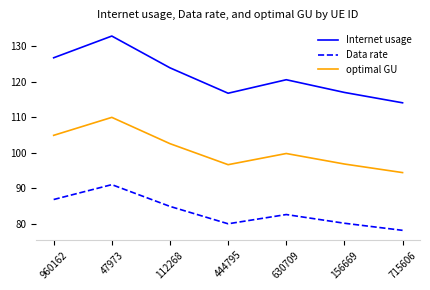

Which series has the widest spread of values?

Internet usage